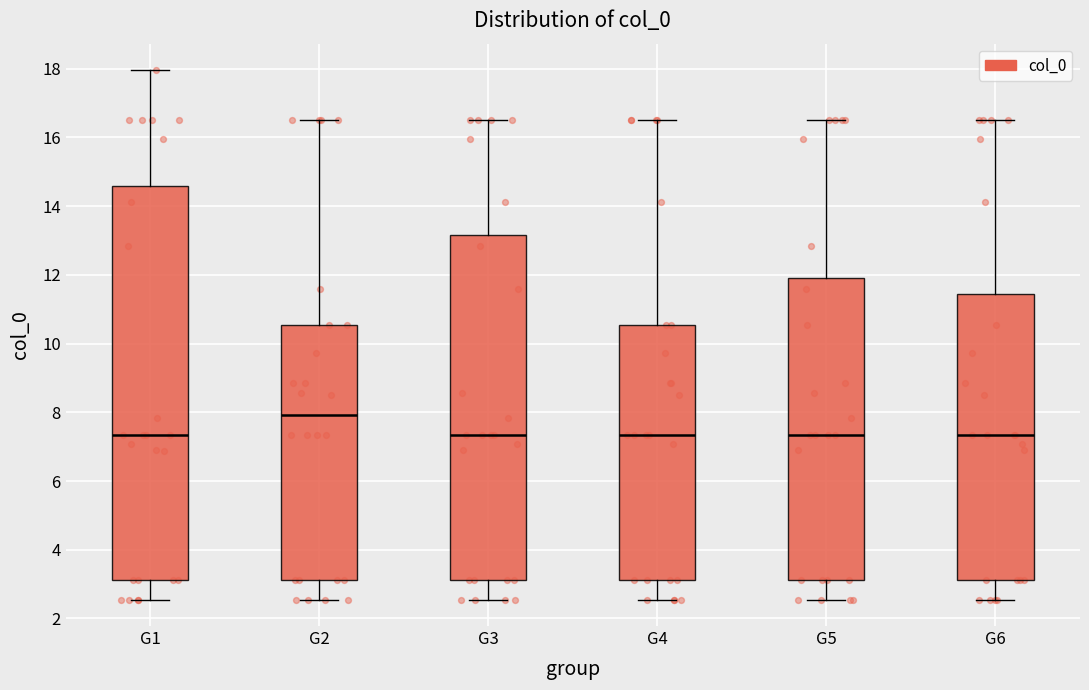

Reading left to right, transcribe this box plot: for each box, give where its median line is, the range the box spans, and where its two whiskers end, as read against the y-axis. The values are not printed on the chart, so give them approximately, as read against the axis.

G1: median 7.4, box 3.2 to 14.6, whiskers 2.6 to 18.0
G2: median 8.0, box 3.2 to 10.6, whiskers 2.6 to 16.4
G3: median 7.4, box 3.2 to 13.2, whiskers 2.6 to 16.4
G4: median 7.4, box 3.2 to 10.6, whiskers 2.6 to 16.4
G5: median 7.4, box 3.2 to 12.0, whiskers 2.6 to 16.4
G6: median 7.4, box 3.2 to 11.4, whiskers 2.6 to 16.4